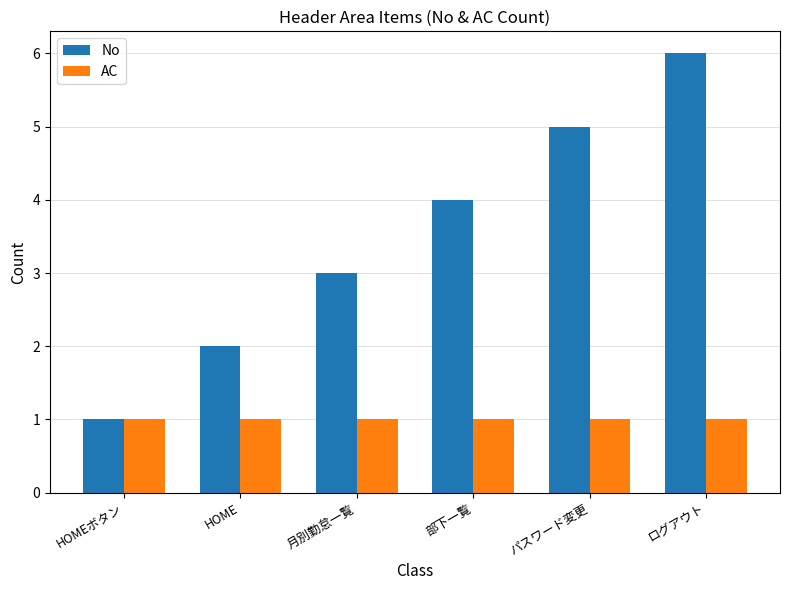

Reading left to right, transcribe all the data shown in this chart.

No: 1	2	3	4	5	6
AC: 1	1	1	1	1	1